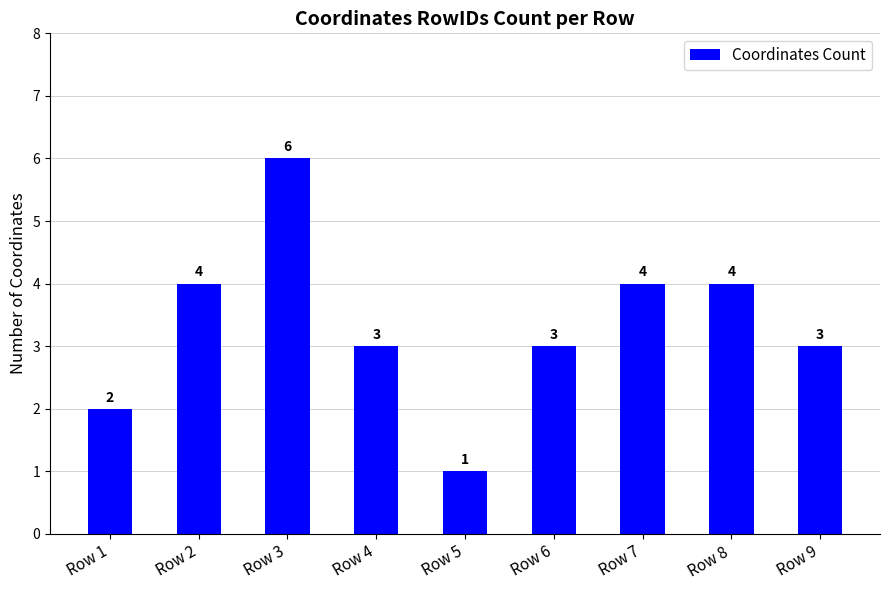

What is the change in value from Row 5 to Row 9?

+2